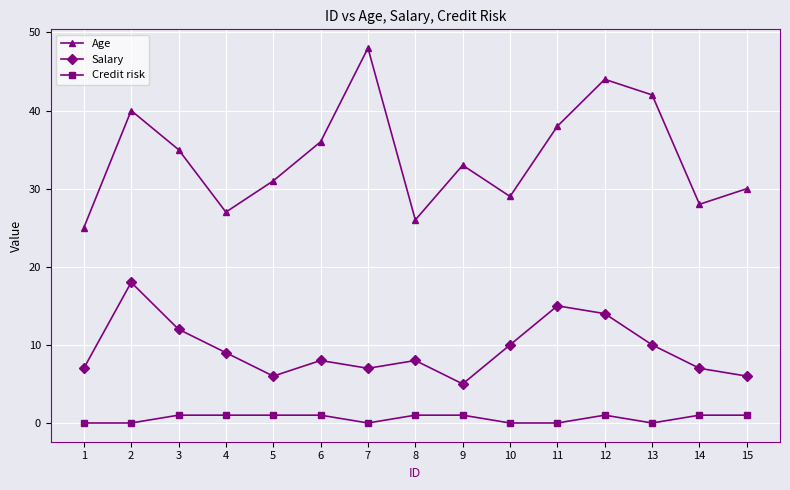

Which series has the widest spread of values?

Age